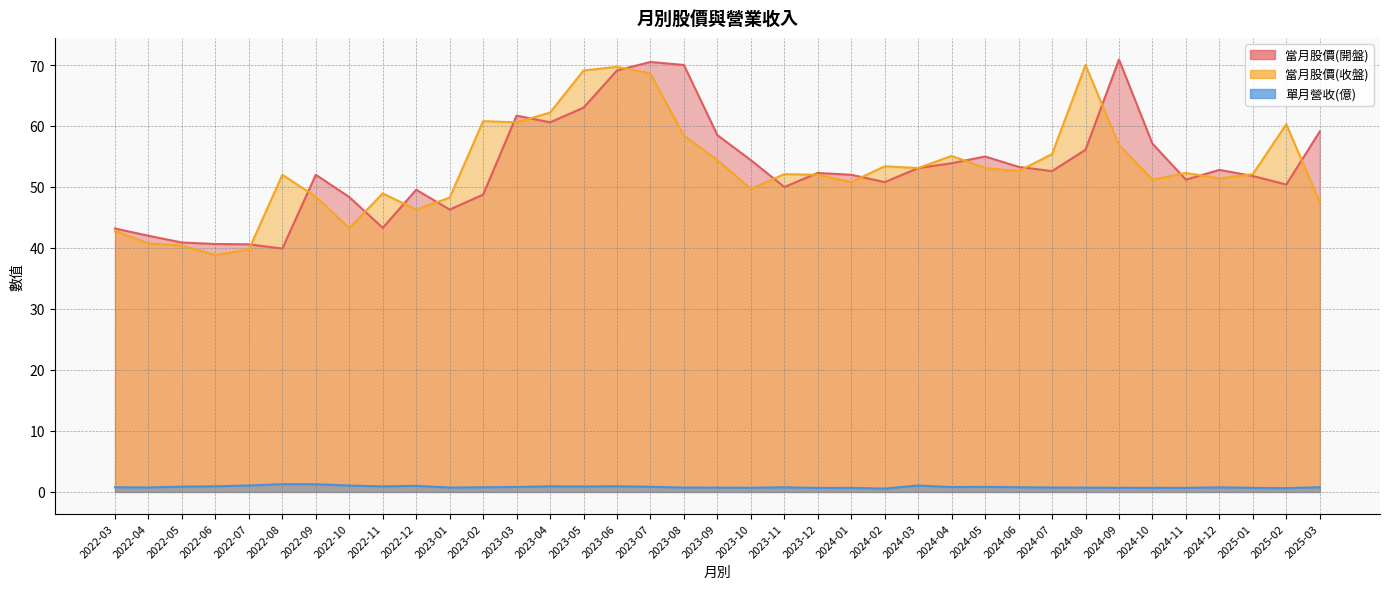

List the labels in order of 當月股價(收盤) value, smallest first.

2022-06, 2022-07, 2022-05, 2022-04, 2022-03, 2022-10, 2022-12, 2025-03, 2023-01, 2022-09, 2022-11, 2023-10, 2024-01, 2024-10, 2024-12, 2022-08, 2023-12, 2023-11, 2025-01, 2024-11, 2024-06, 2024-03, 2024-05, 2024-02, 2023-09, 2024-04, 2024-07, 2024-09, 2023-08, 2025-02, 2023-03, 2023-02, 2023-04, 2023-07, 2023-05, 2023-06, 2024-08